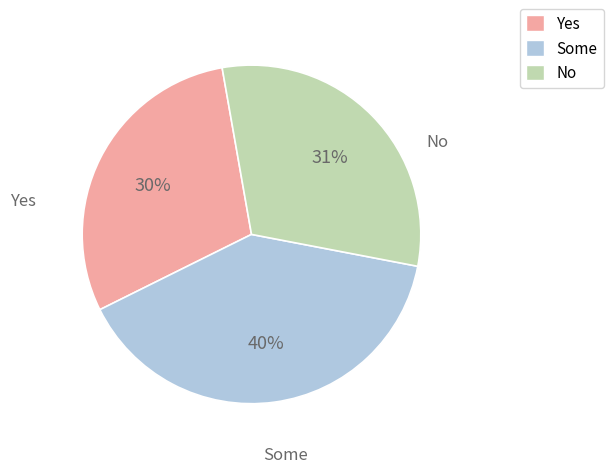

Is it true that No is 39% of the pie?

False